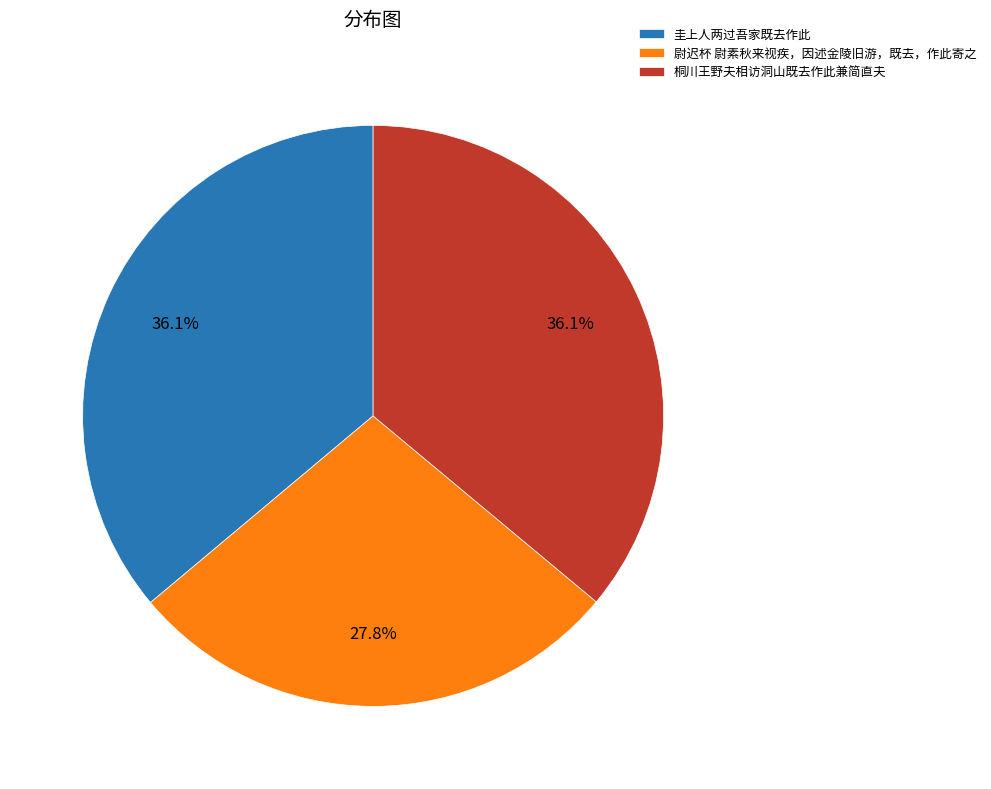

What percentage is NOT represented by 桐川王野夫相访洞山既去作此兼简直夫?

63.9%